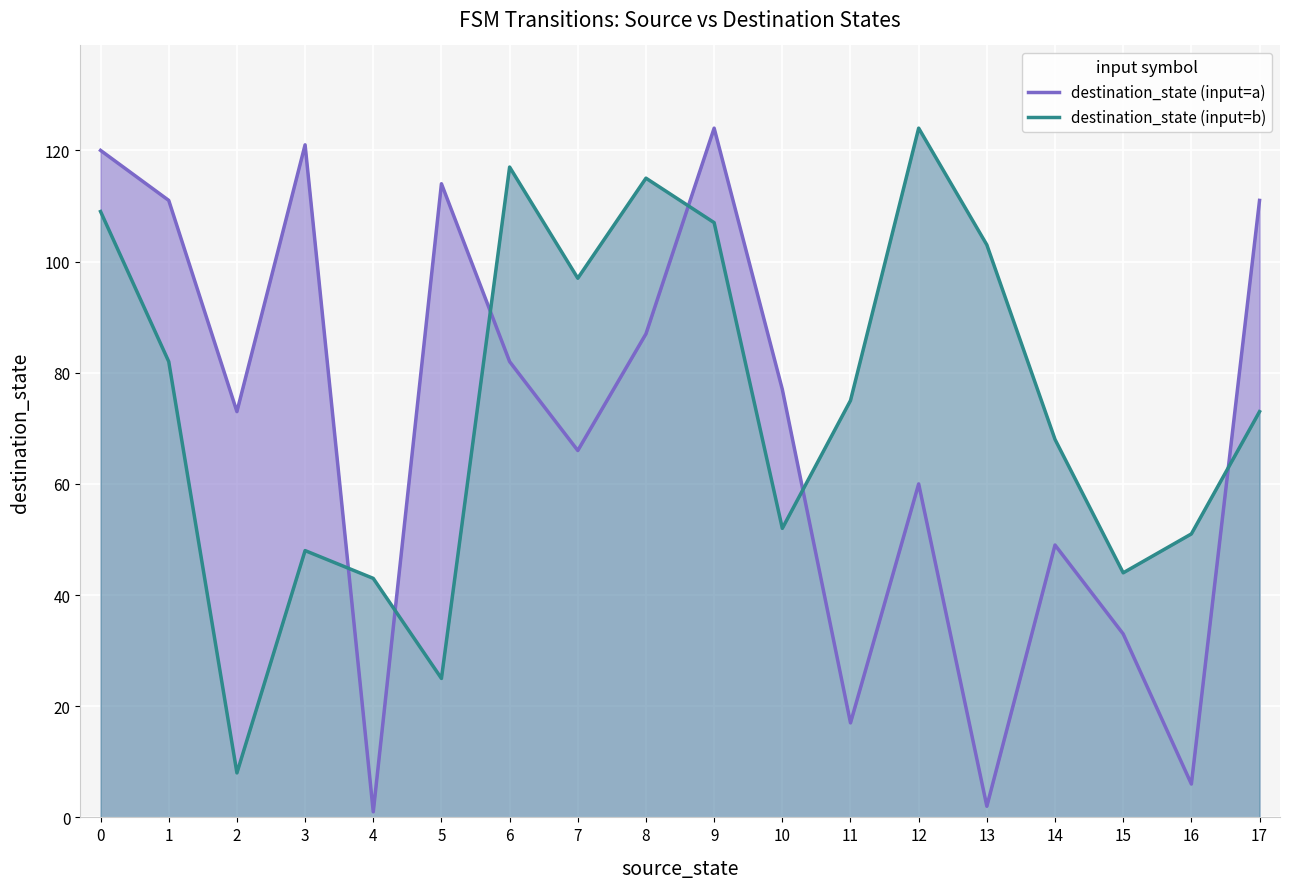

What is the difference between the highest and lowest values at 2?

65